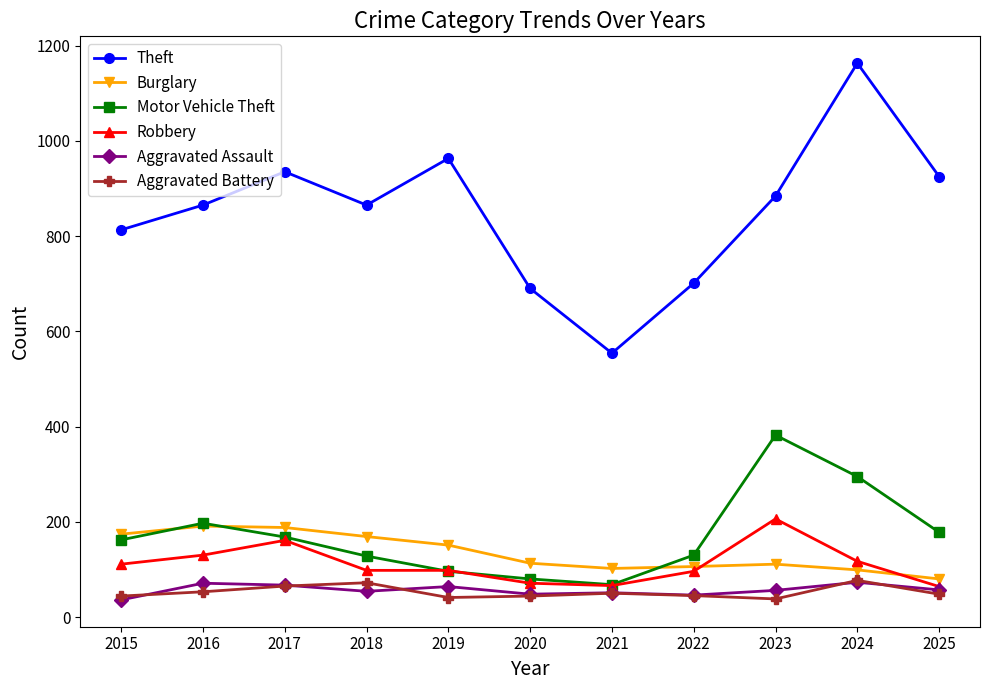

How many interior local peaks does the Theft series have?

3